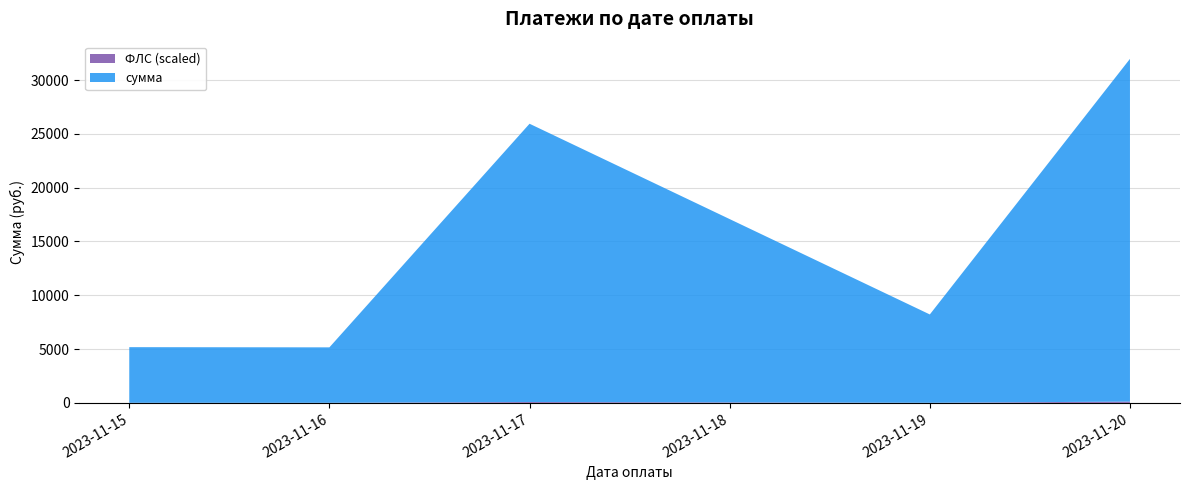

Does the chart have visible grid lines?

Yes